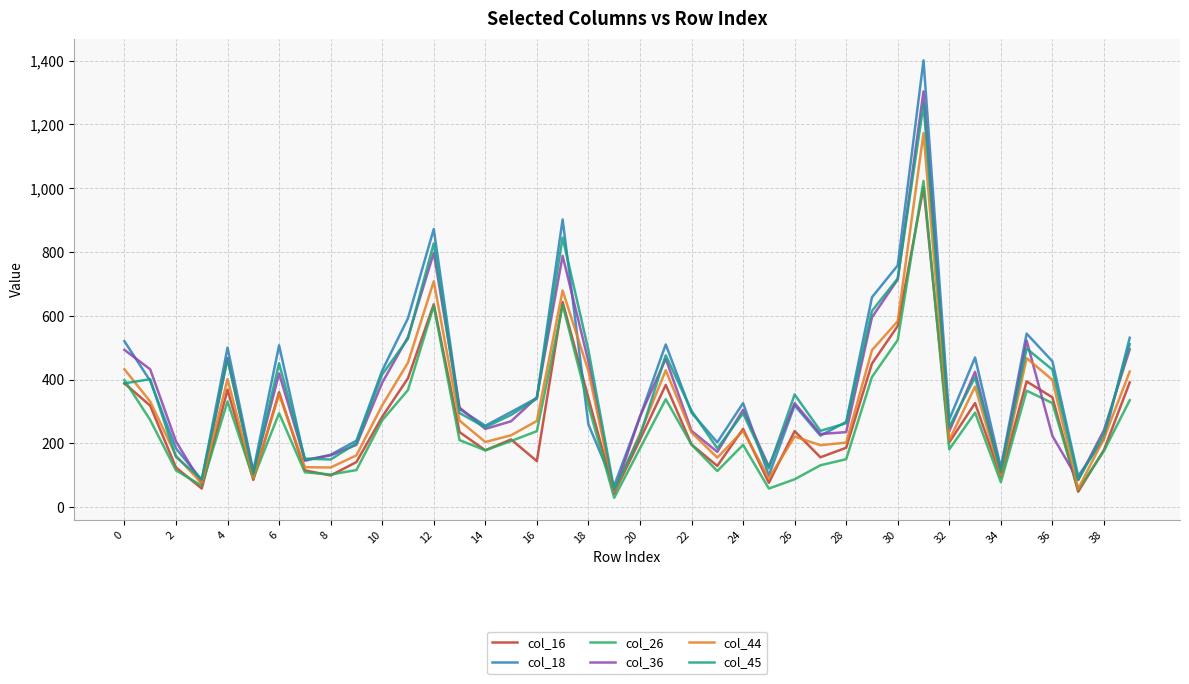

Rank the series by their maximum value, from lowest to highest.

col_16, col_26, col_44, col_45, col_36, col_18